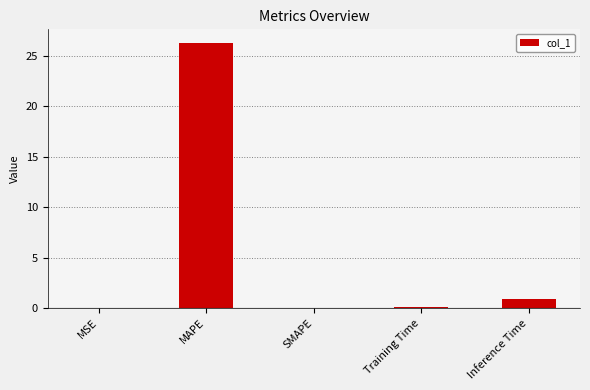

At which label is the value closest to 13?

Inference Time